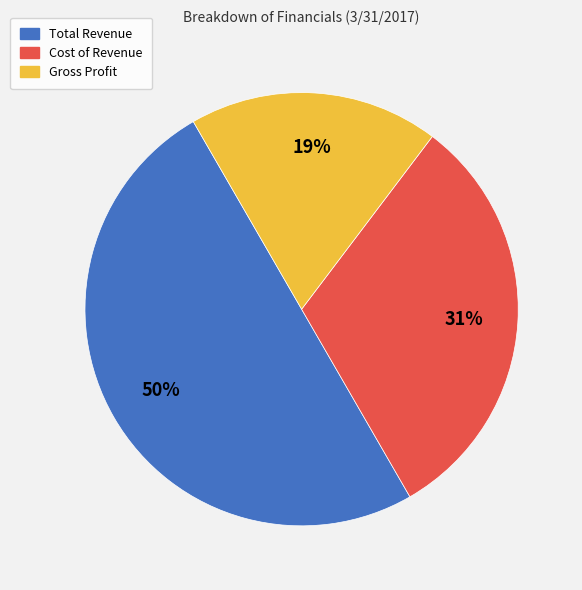

Rank the categories by value from lowest to highest.

Gross Profit, Cost of Revenue, Total Revenue